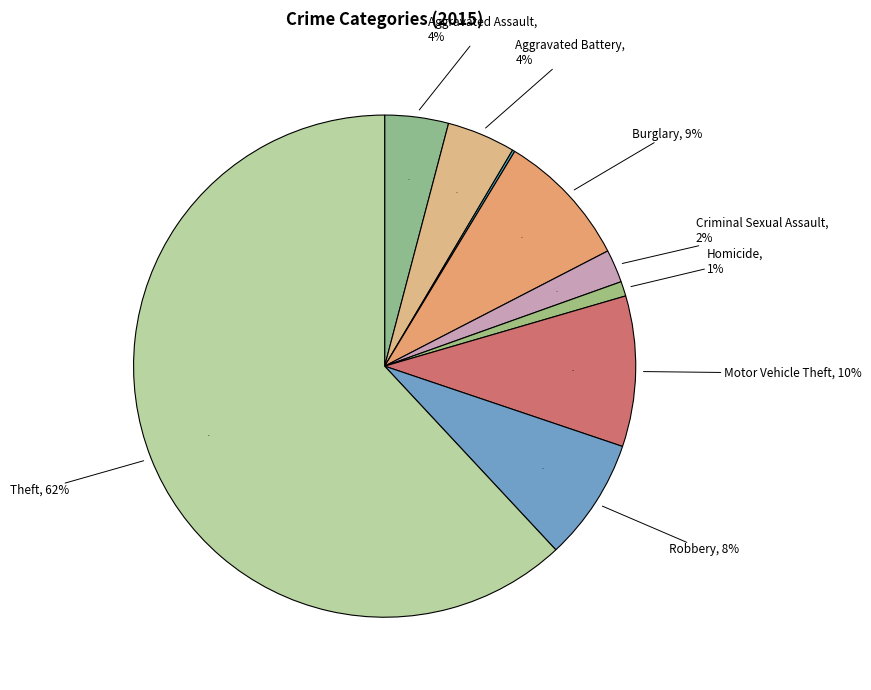

Is Criminal Sexual Assault the majority of the pie?

No